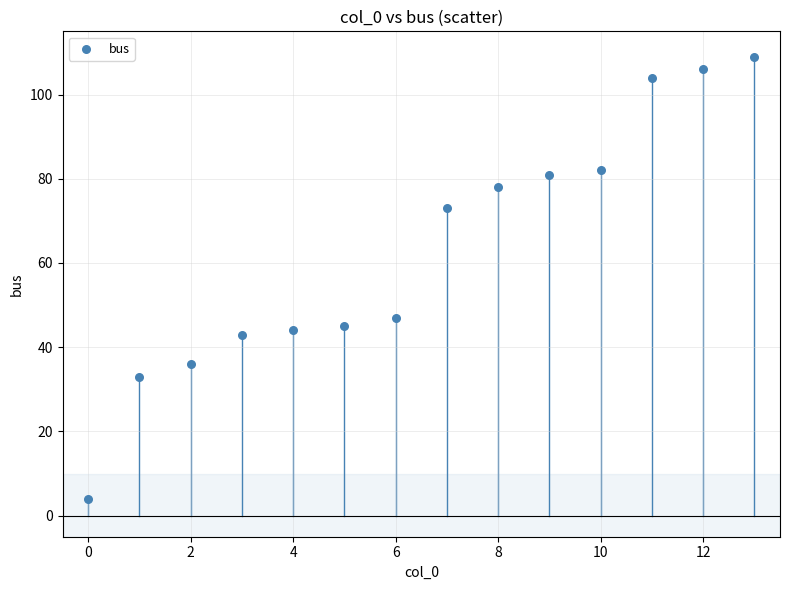

What is the range of Y values (max minus min)?

105